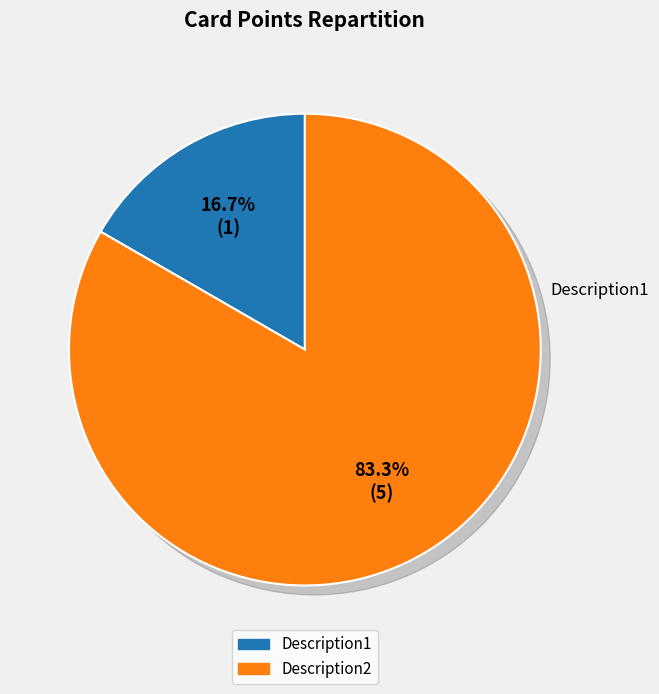

To the nearest percent, what is the average slice percentage?

50%